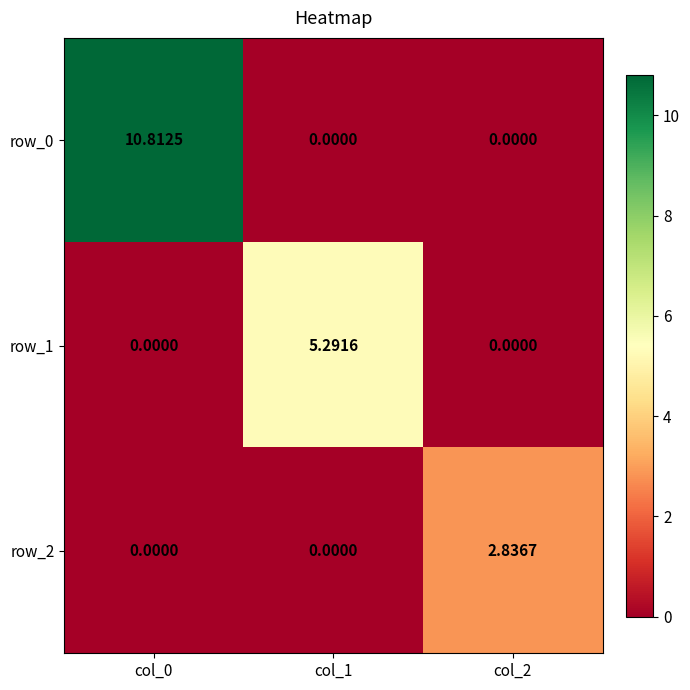

At which category is the sum across all series the highest?

col_0